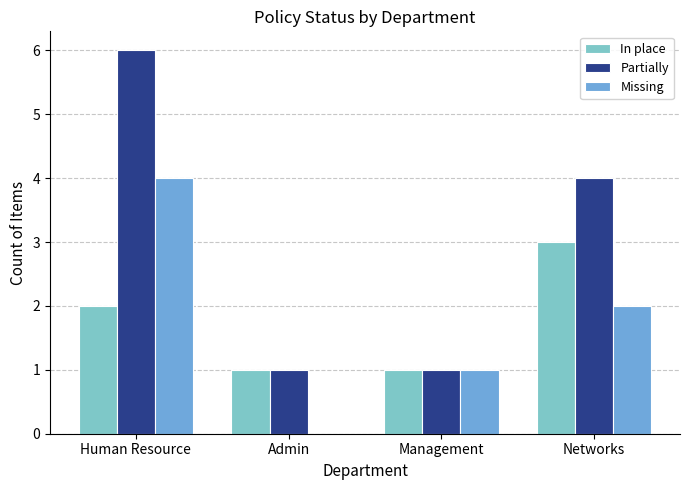

Reading left to right, extract all data points from this chart.

In place: 2	1	1	3
Partially: 6	1	1	4
Missing: 4	0	1	2